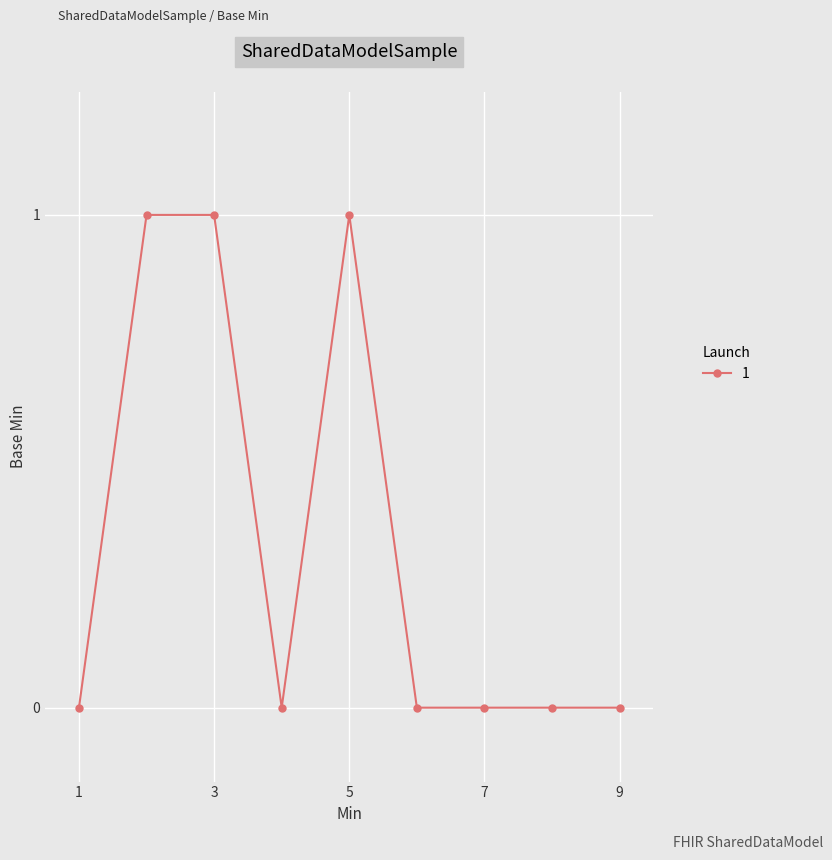

Reading left to right, extract all data points from this chart.

0	1	1	0	1	0	0	0	0